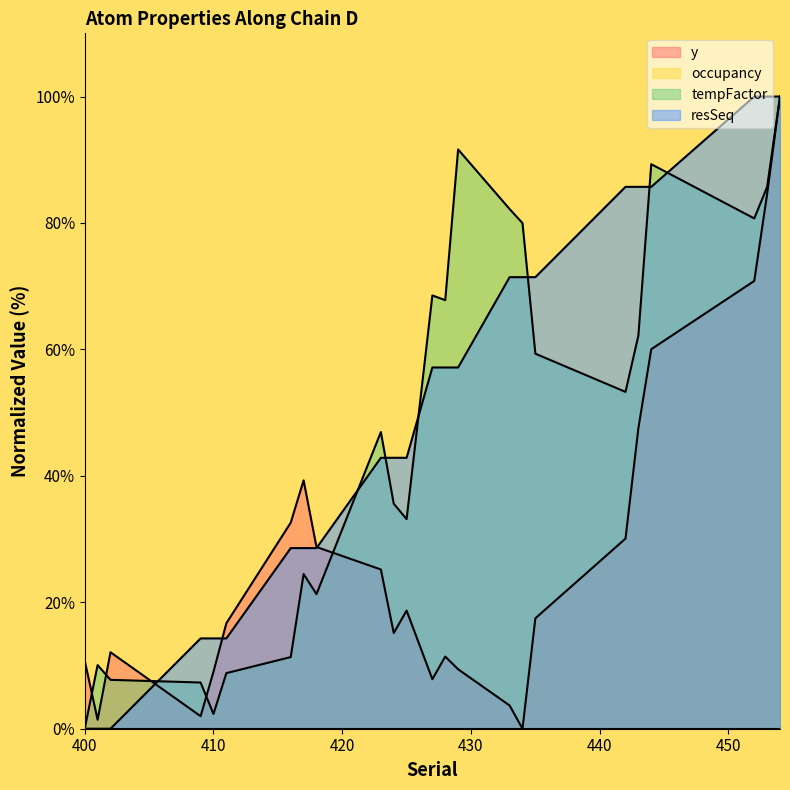

Where is y nearest to the value 50?

443